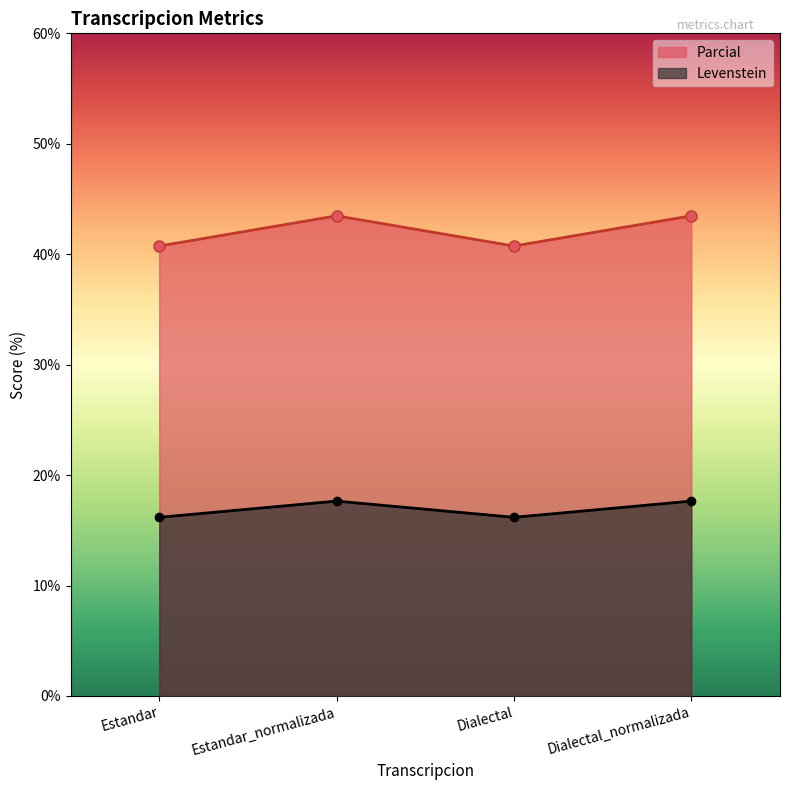

Rank the series by their average value, from highest to lowest.

Levenstein, Parcial